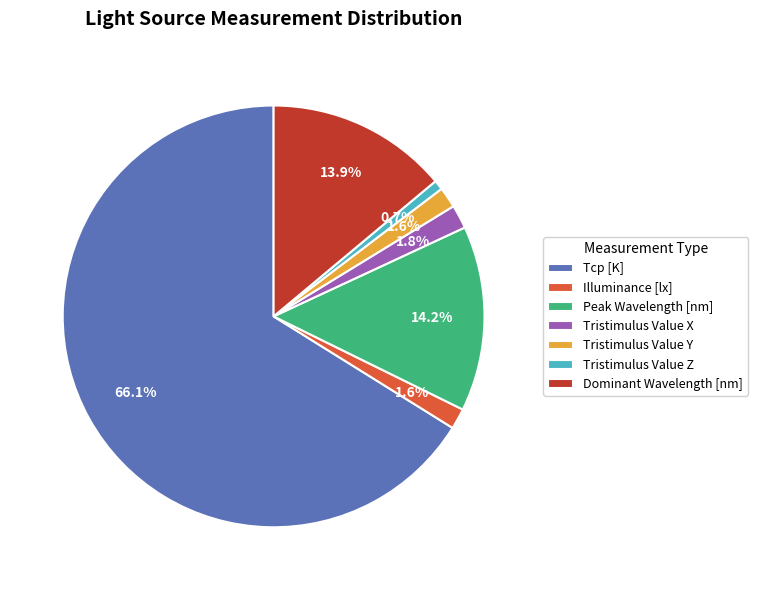

To the nearest percent, what is the difference between the Peak Wavelength [nm] and Tristimulus Value Y slice percentages?

13%